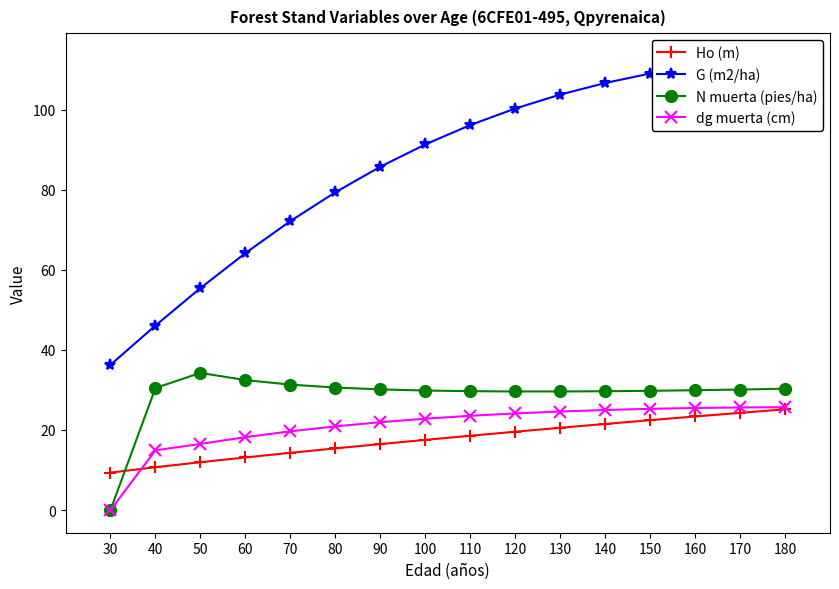

What value does the dg muerta (cm) series have at 80?

20.9